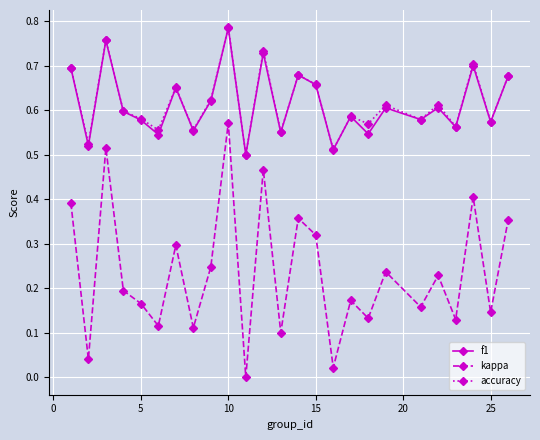

True or false: kappa and accuracy cross at least once.

False